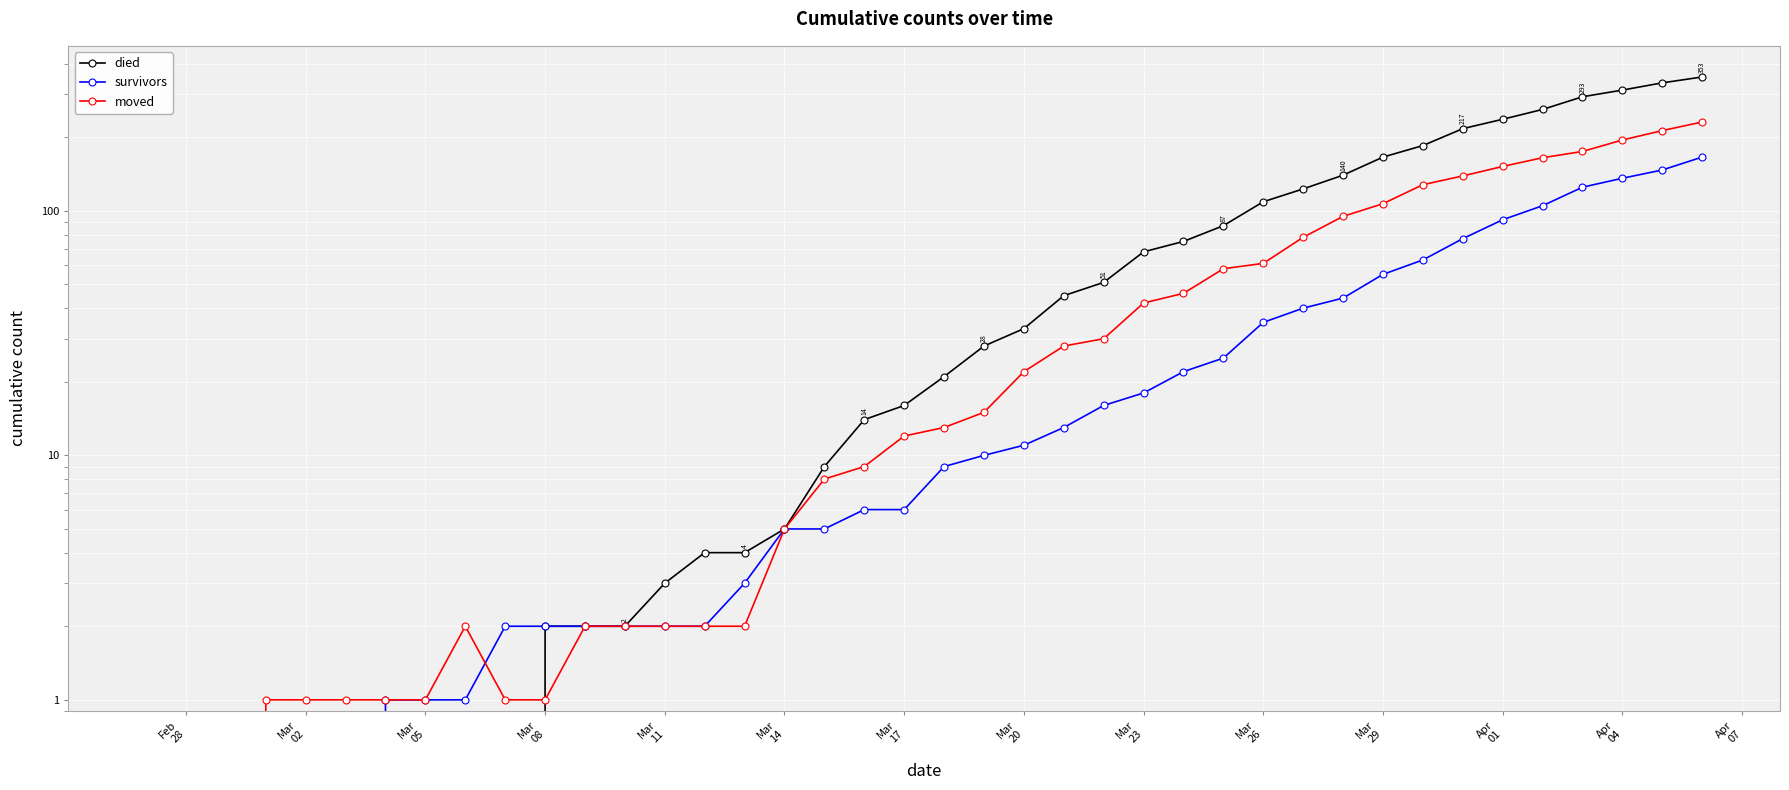

List the series in order of their peak value, lowest first.

survivors, moved, died